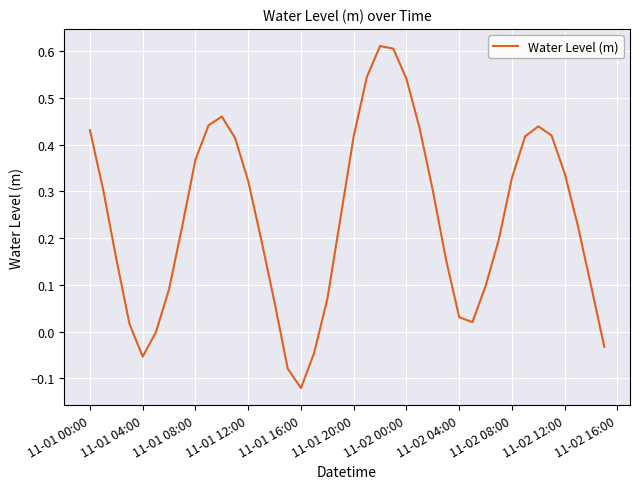

What is the difference between the maximum and minimum values?

0.7